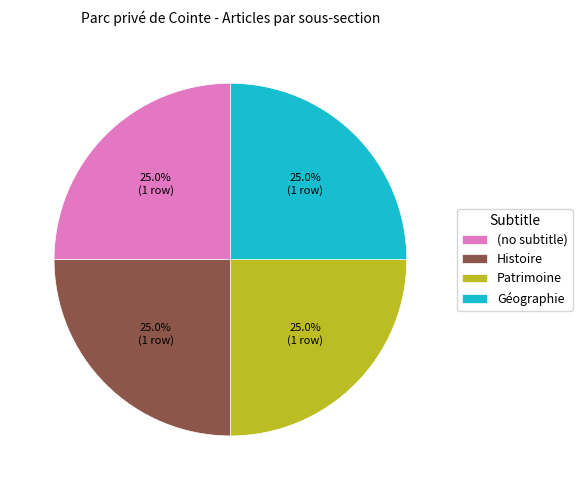

What is the ratio of the value at Patrimoine to the value at Histoire?

1.0